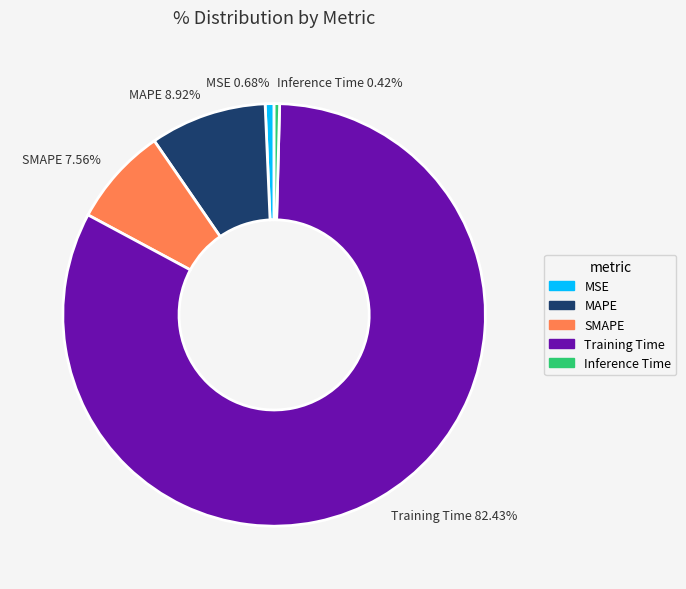

Does Training Time represent more than half of the total?

Yes